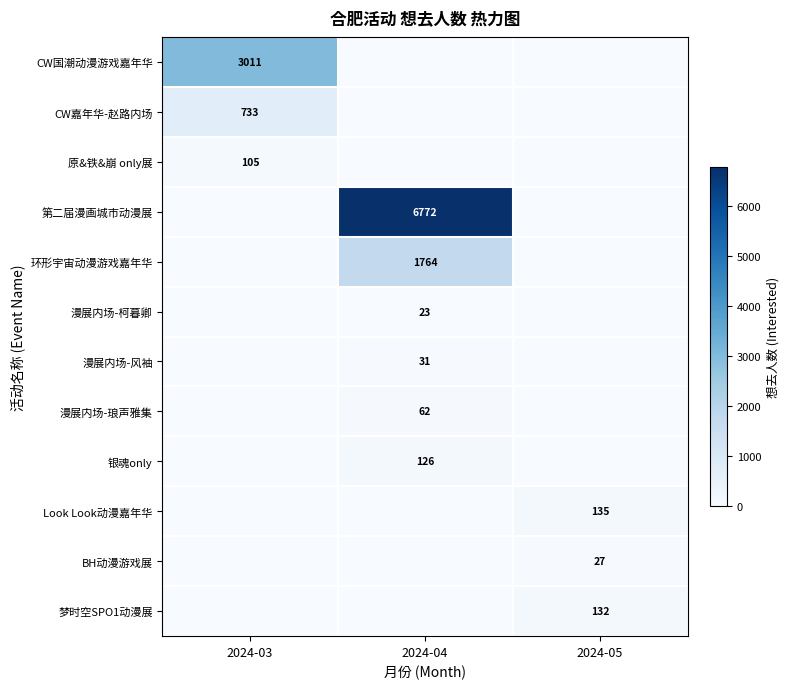

The value of 第二届漫画城市动漫展 at 2024-04 is 4412. True or false?

False